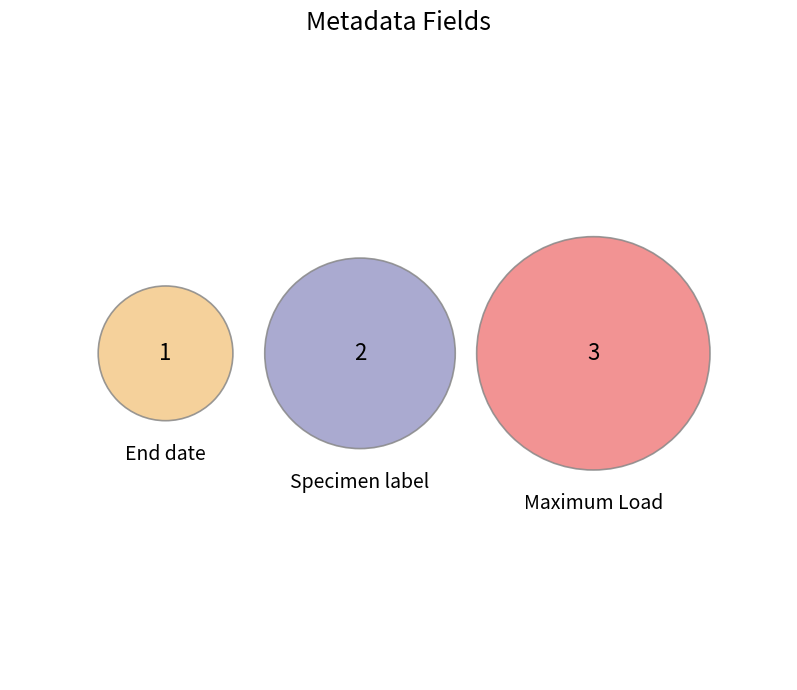

Which slice is the largest?

Maximum Load